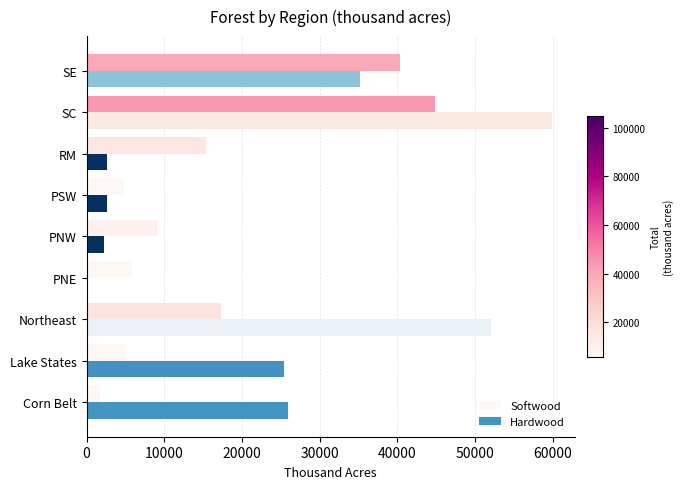

Where is Softwood nearest to the value 23286?

Northeast